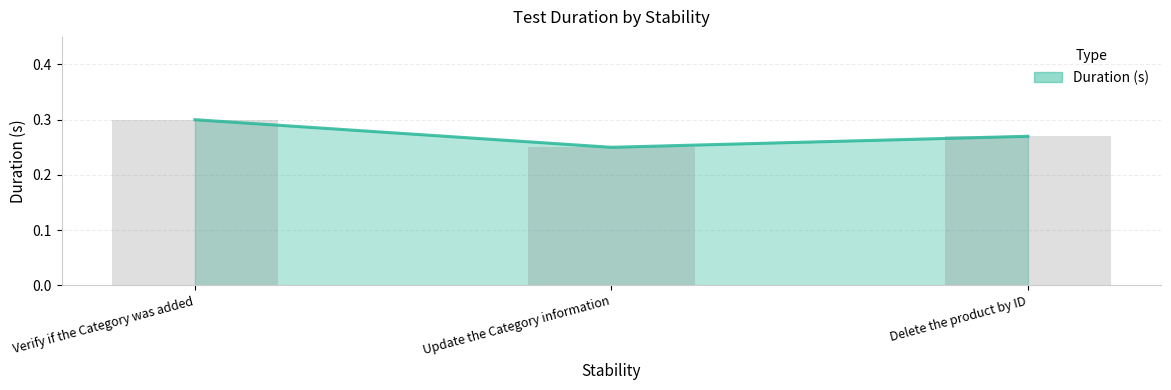

How many values are between 0 and 1?

3